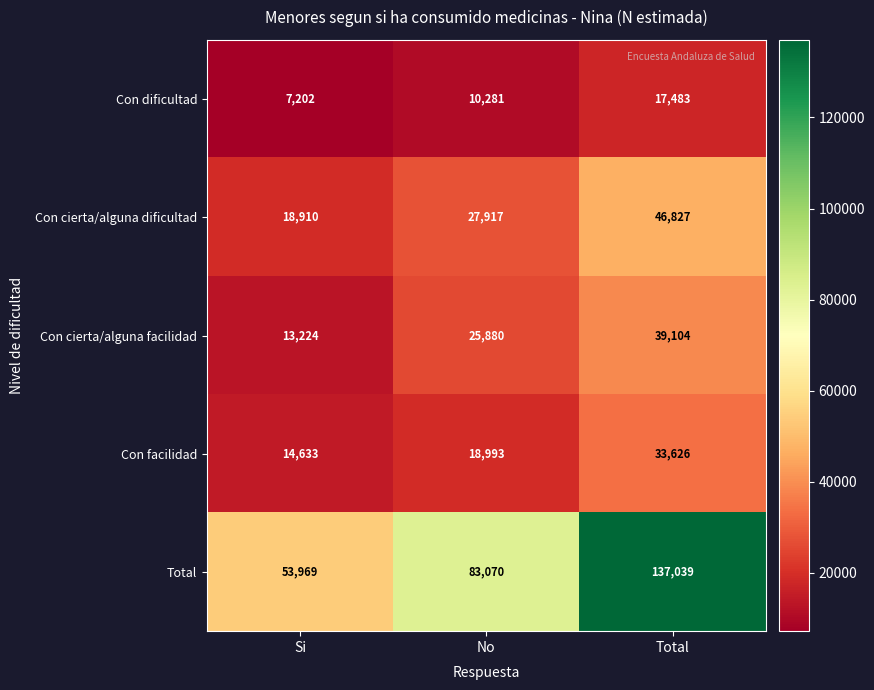

Count the number of categories in the chart.

3